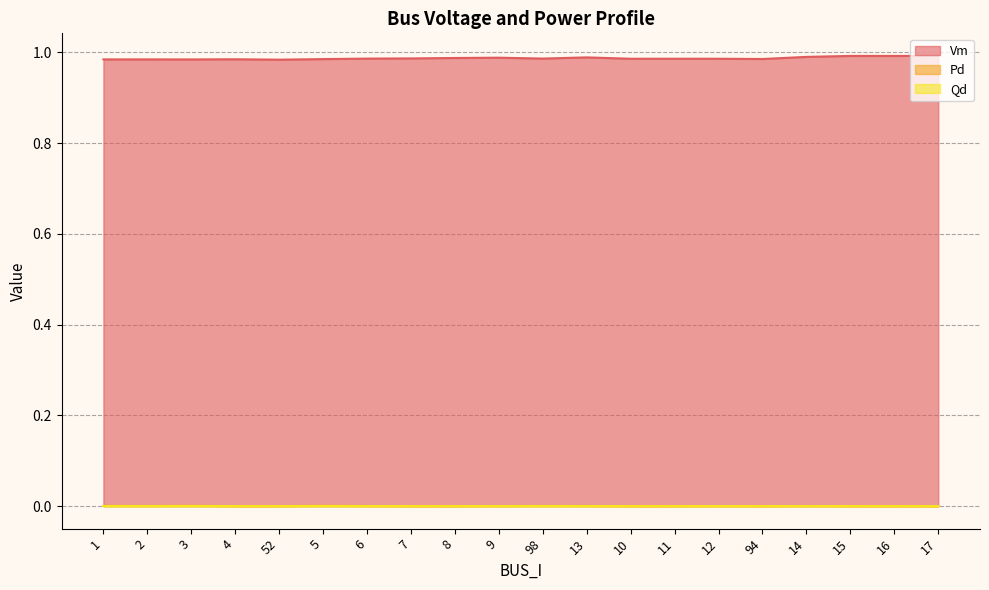

True or false: Vm has more than 0 points higher than both neighbors.

True